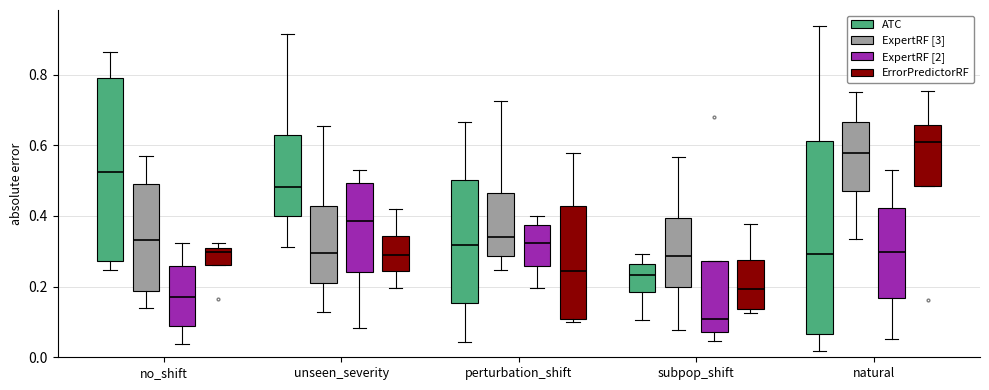

Which box's median line is the highest?

natural (ErrorPredictorRF)